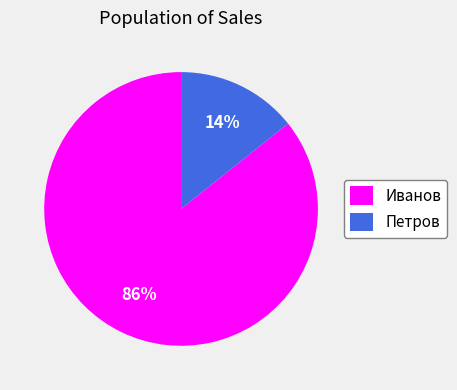

Does any single category account for the majority?

Yes